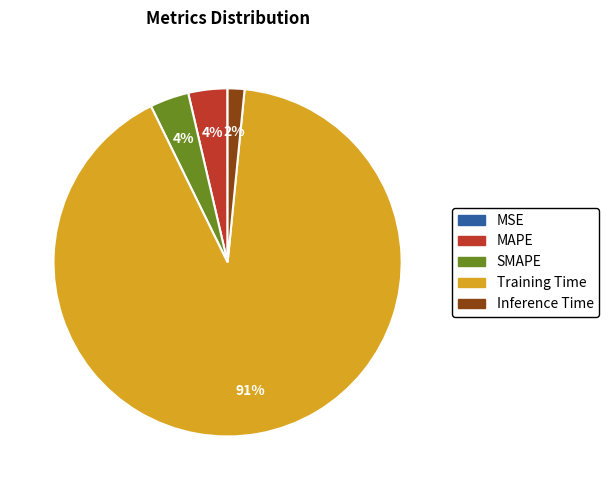

To the nearest percent, what portion does MAPE represent?

4%